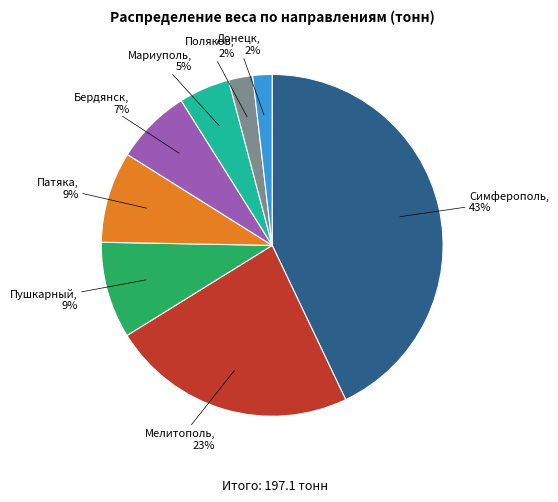

Is there any slice that represents more than half of the pie?

No